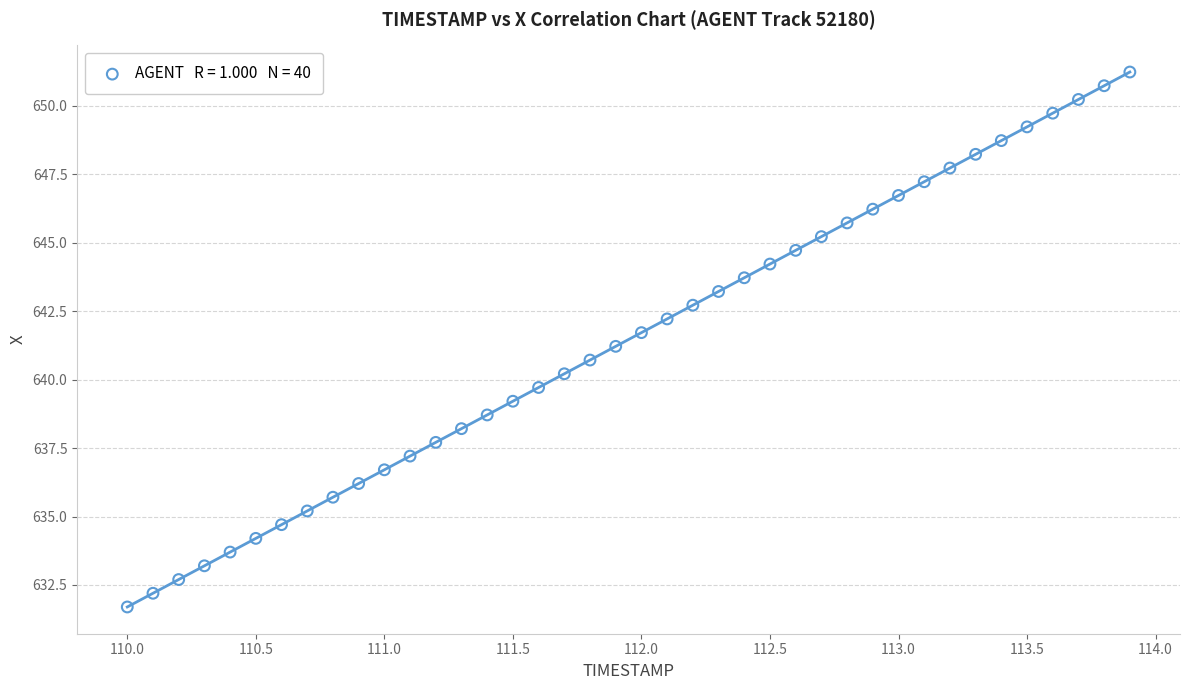

What is the range of Y values (max minus min)?

19.5